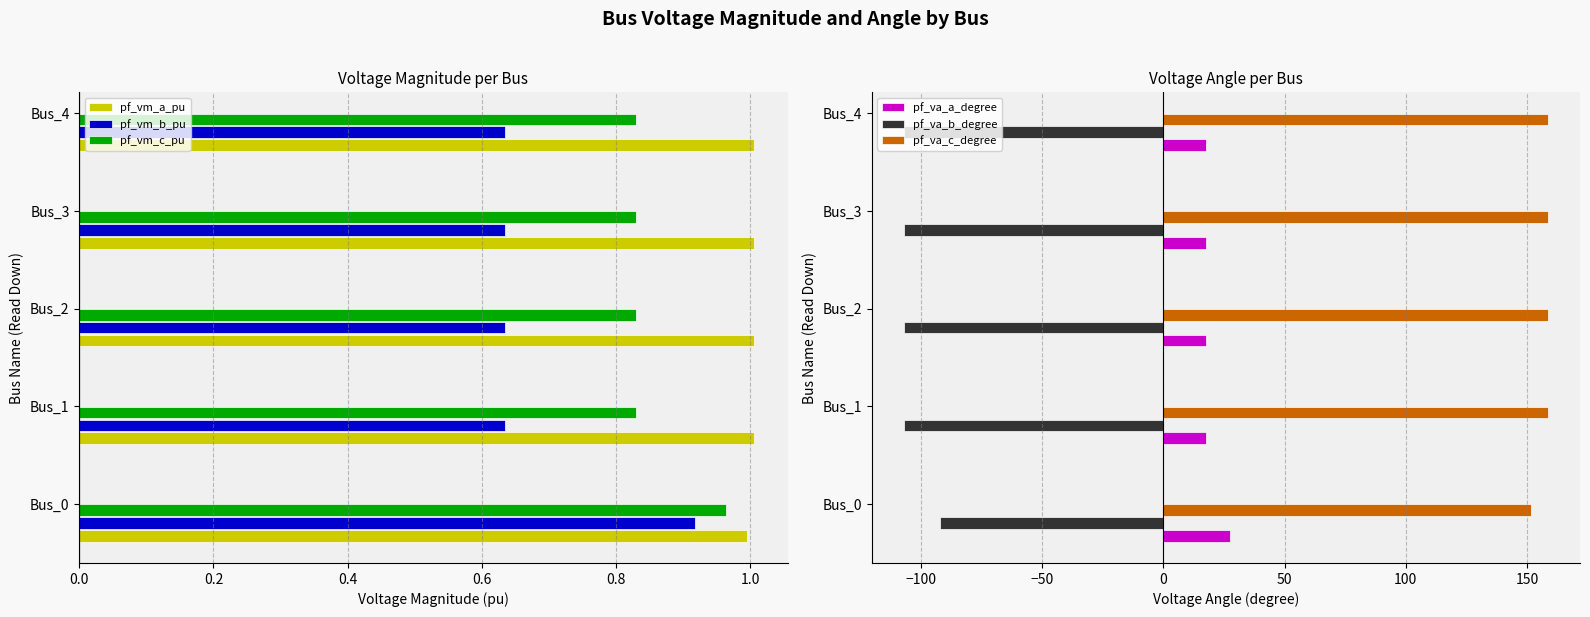

What is the maximum value for pf_va_a_degree?

27.4